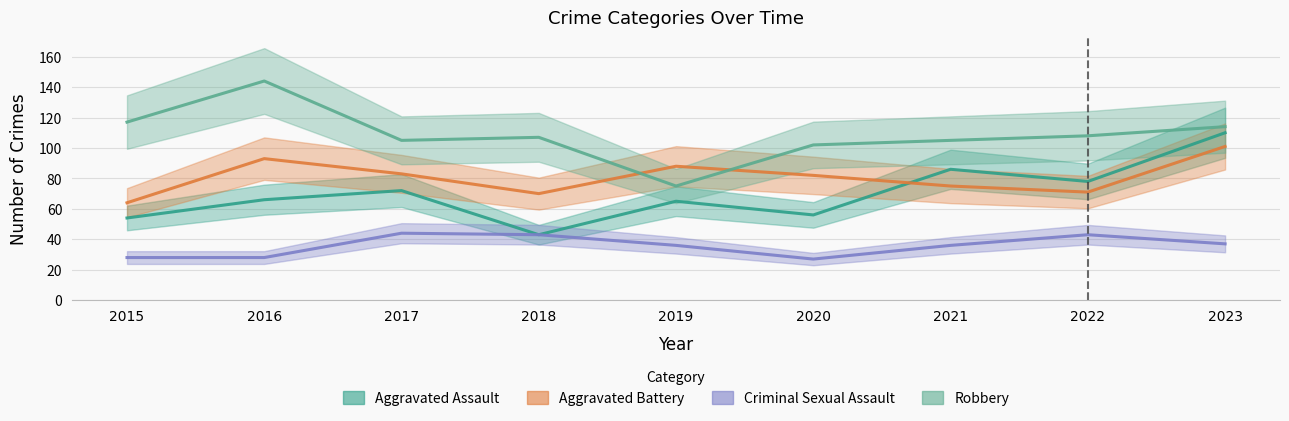

List the labels in order of Robbery value, largest first.

2016, 2015, 2023, 2022, 2018, 2017, 2021, 2020, 2019